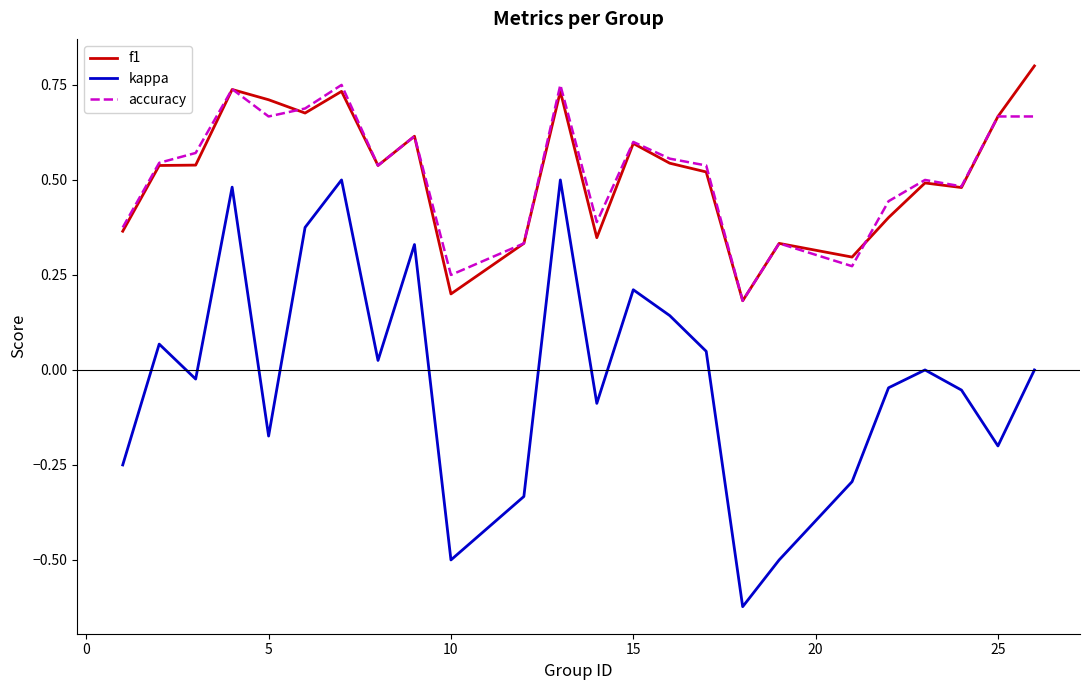

Which series has the largest range (max minus min)?

kappa